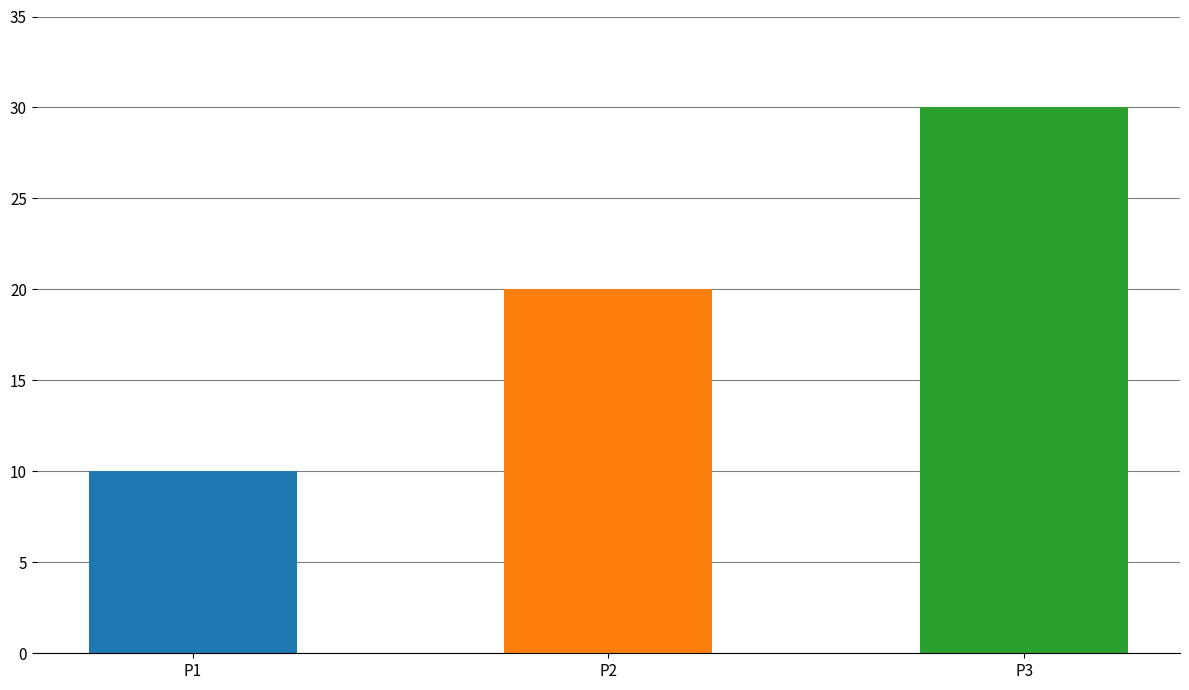

Is it true that the value at P3 is 30?

True